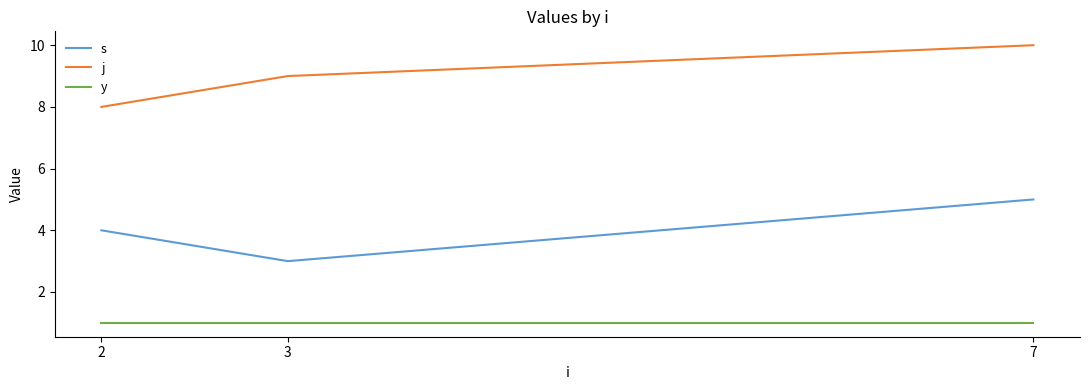

What is the sum of all s values?

12